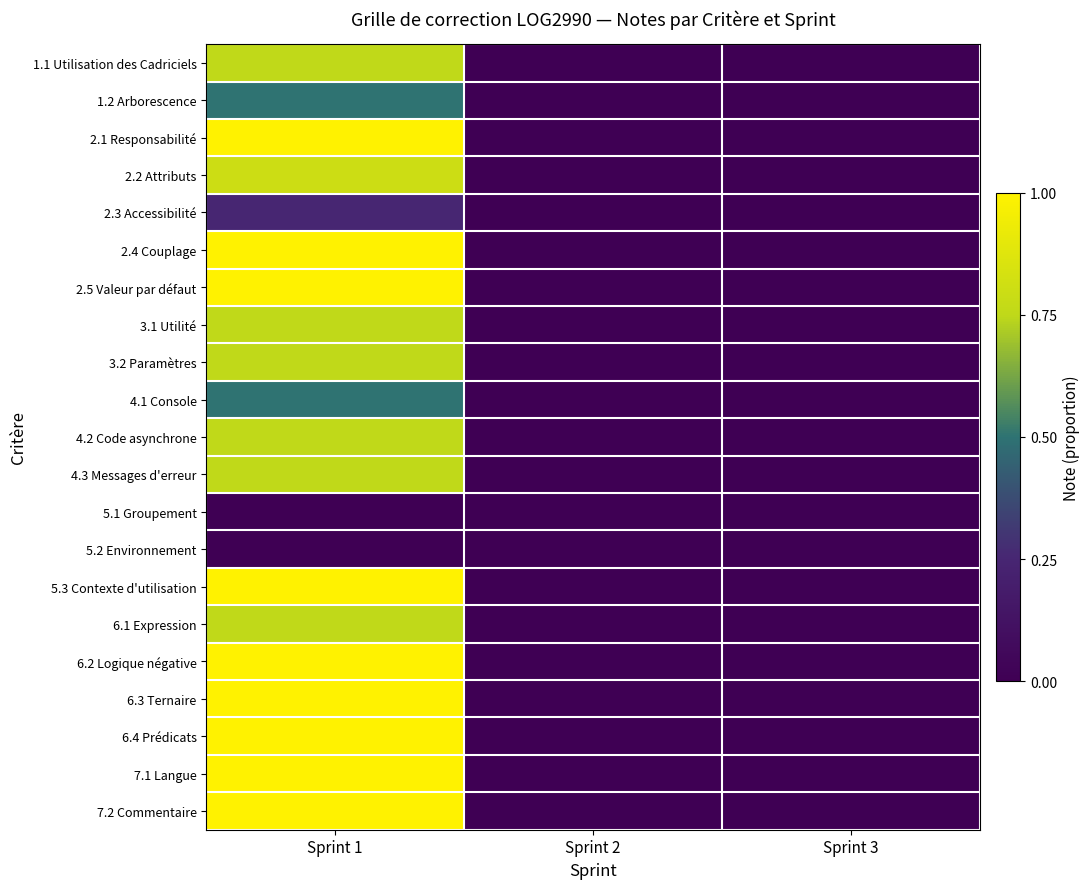

Rank the series at Sprint 1 from lowest to highest value.

5.1 Groupement, 5.2 Environnement, 2.3 Accessibilité, 1.2 Arborescence, 4.1 Console, 1.1 Utilisation des Cadriciels, 3.1 Utilité, 3.2 Paramètres, 4.2 Code asynchrone, 4.3 Messages d'erreur, 6.1 Expression, 2.2 Attributs, 2.1 Responsabilité, 2.4 Couplage, 2.5 Valeur par défaut, 5.3 Contexte d'utilisation, 6.2 Logique négative, 6.3 Ternaire, 6.4 Prédicats, 7.1 Langue, 7.2 Commentaire